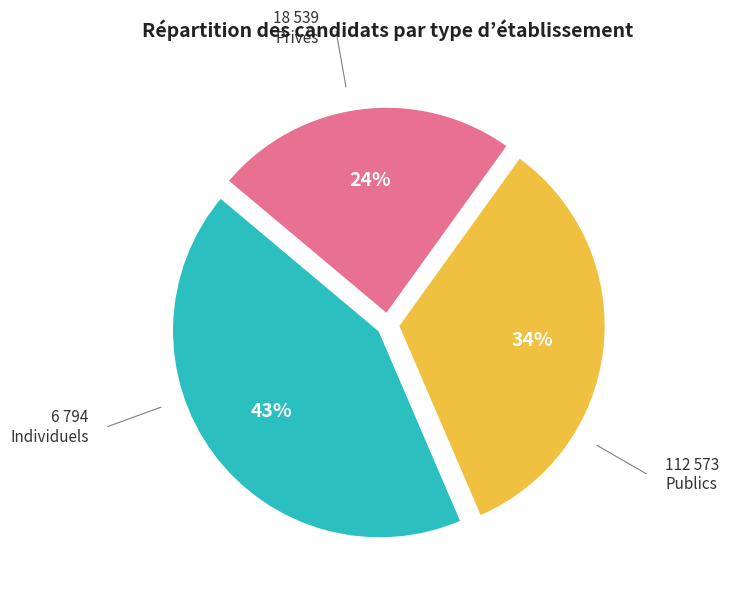

Does any single category account for the majority?

No